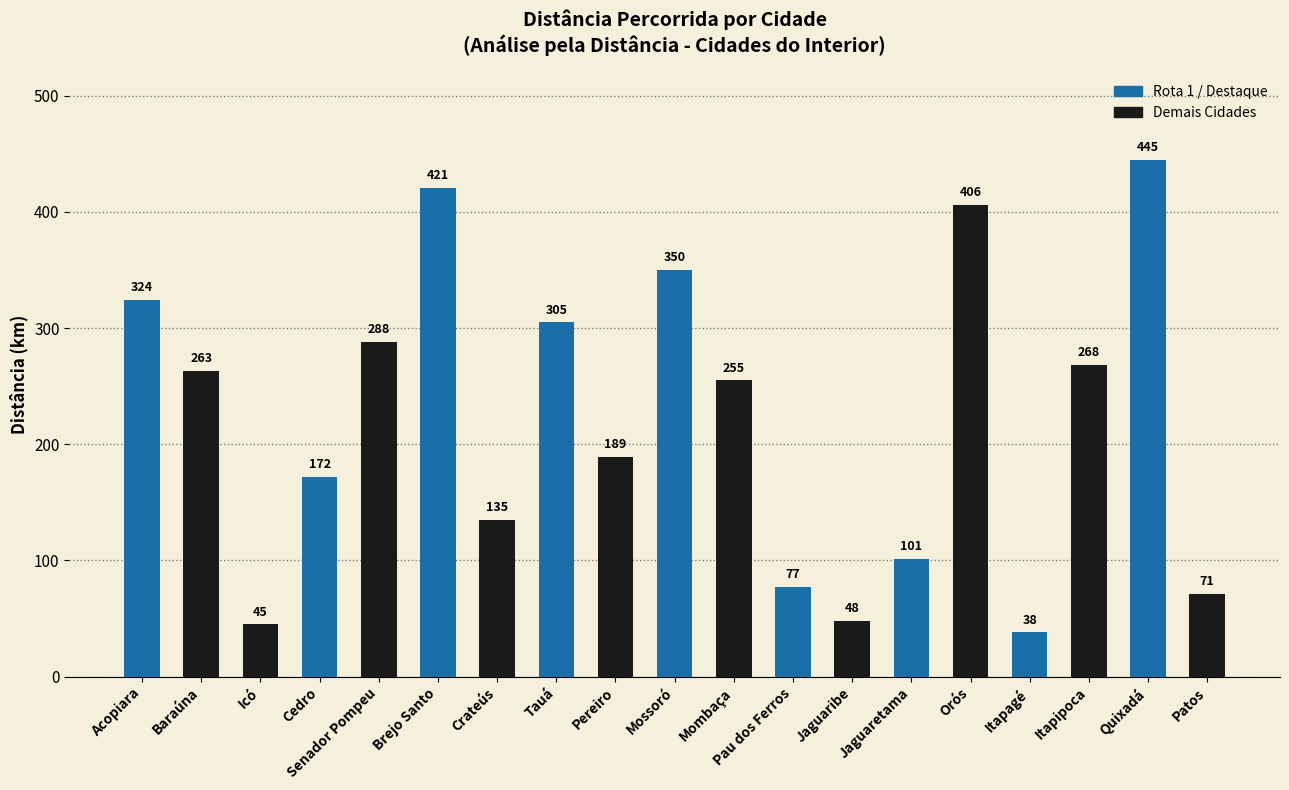

What is the change in value from Cedro to Orós?

+234